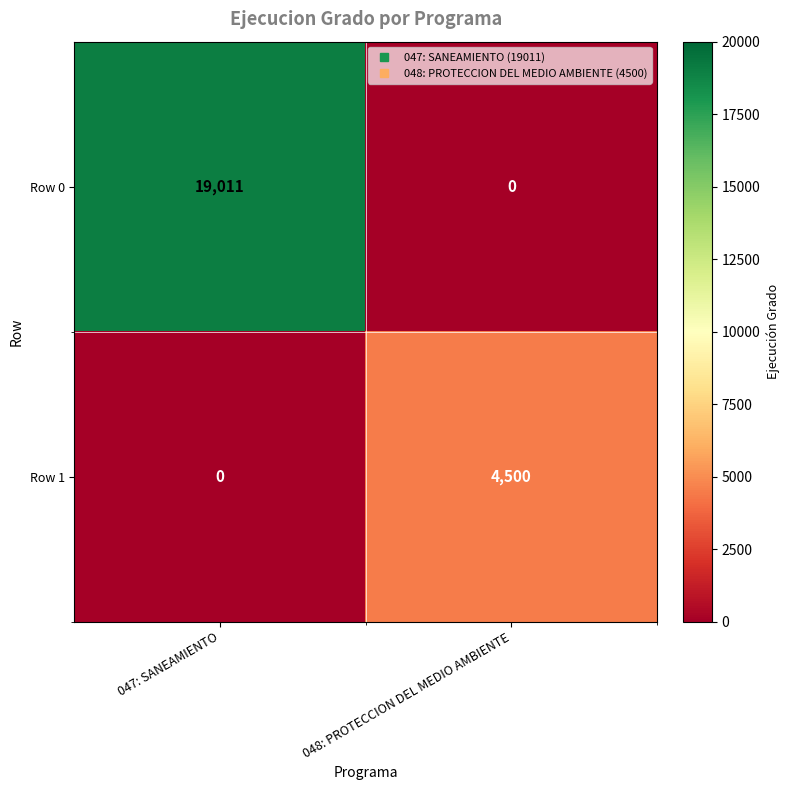

What is the difference between the Row 1 values at 047: SANEAMIENTO and 048: PROTECCION DEL MEDIO AMBIENTE?

4500